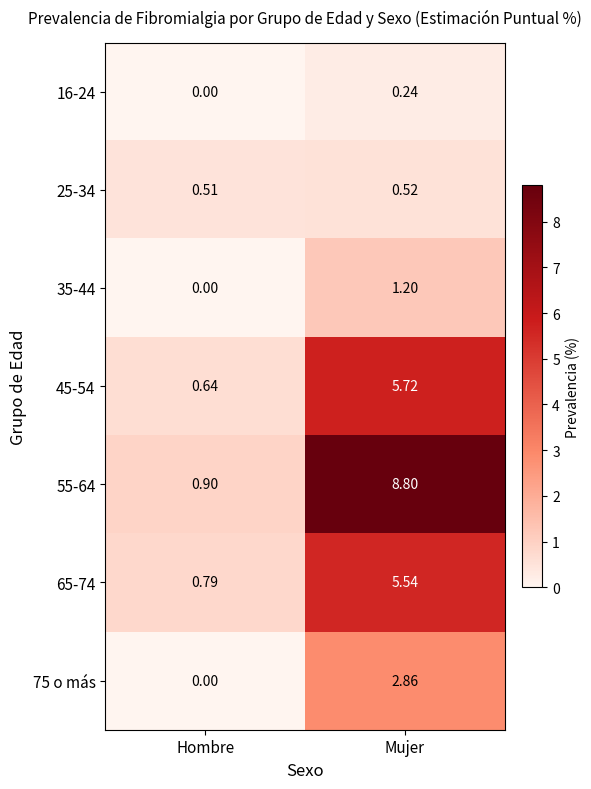

What is the total value across all series at Hombre?

2.8